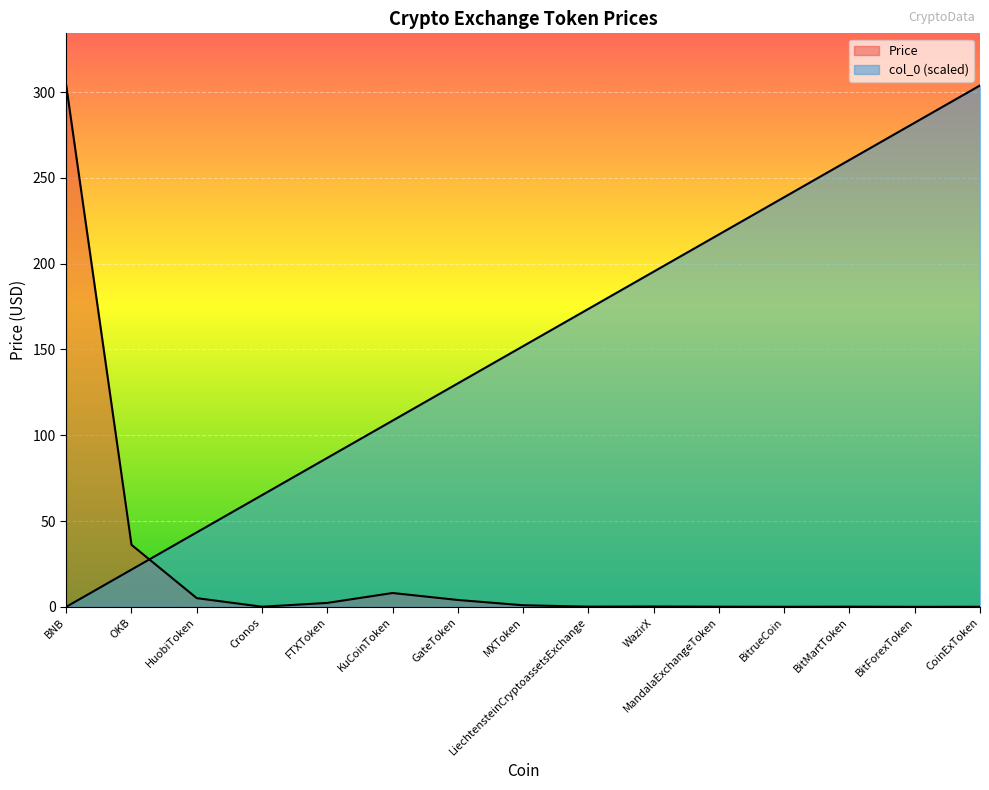

How many data points does each series have?

15